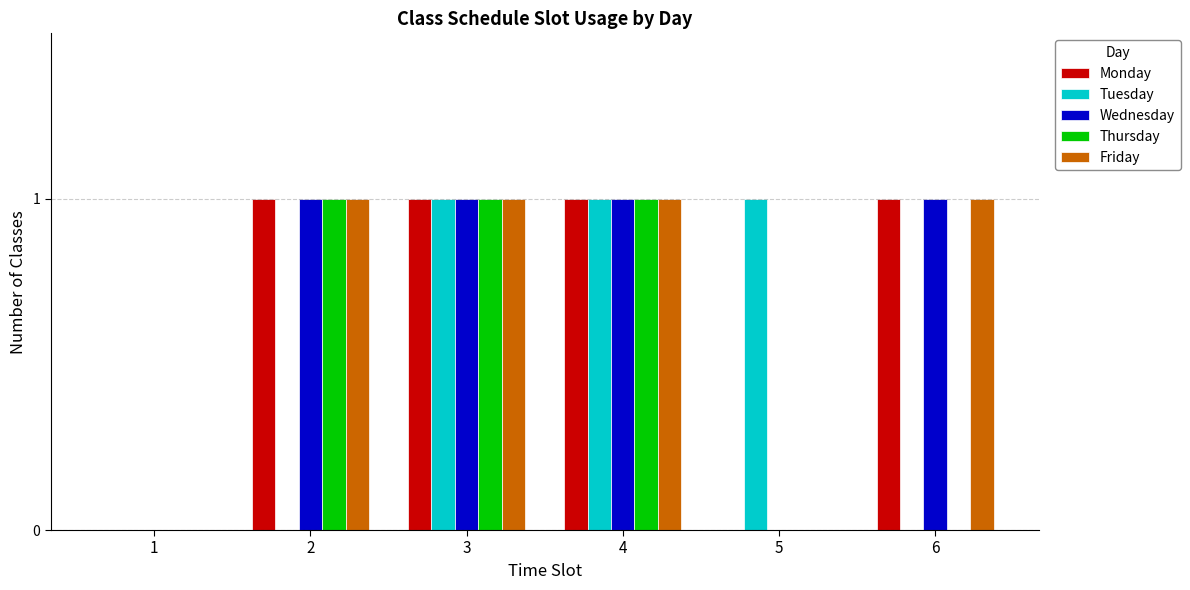

Reading right to left, list all the values displayed in this chart.

Monday: 1	0	1	1	1	0
Tuesday: 0	1	1	1	0	0
Wednesday: 1	0	1	1	1	0
Thursday: 0	0	1	1	1	0
Friday: 1	0	1	1	1	0